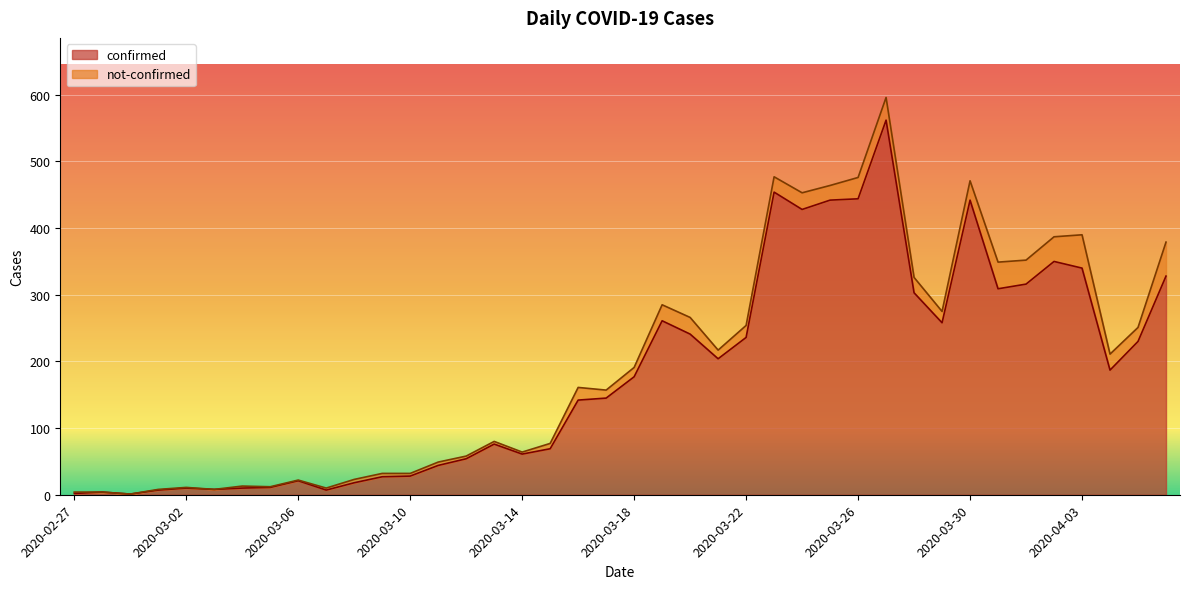

What is the sum of the values at 2020-03-30 and 2020-03-10?

470